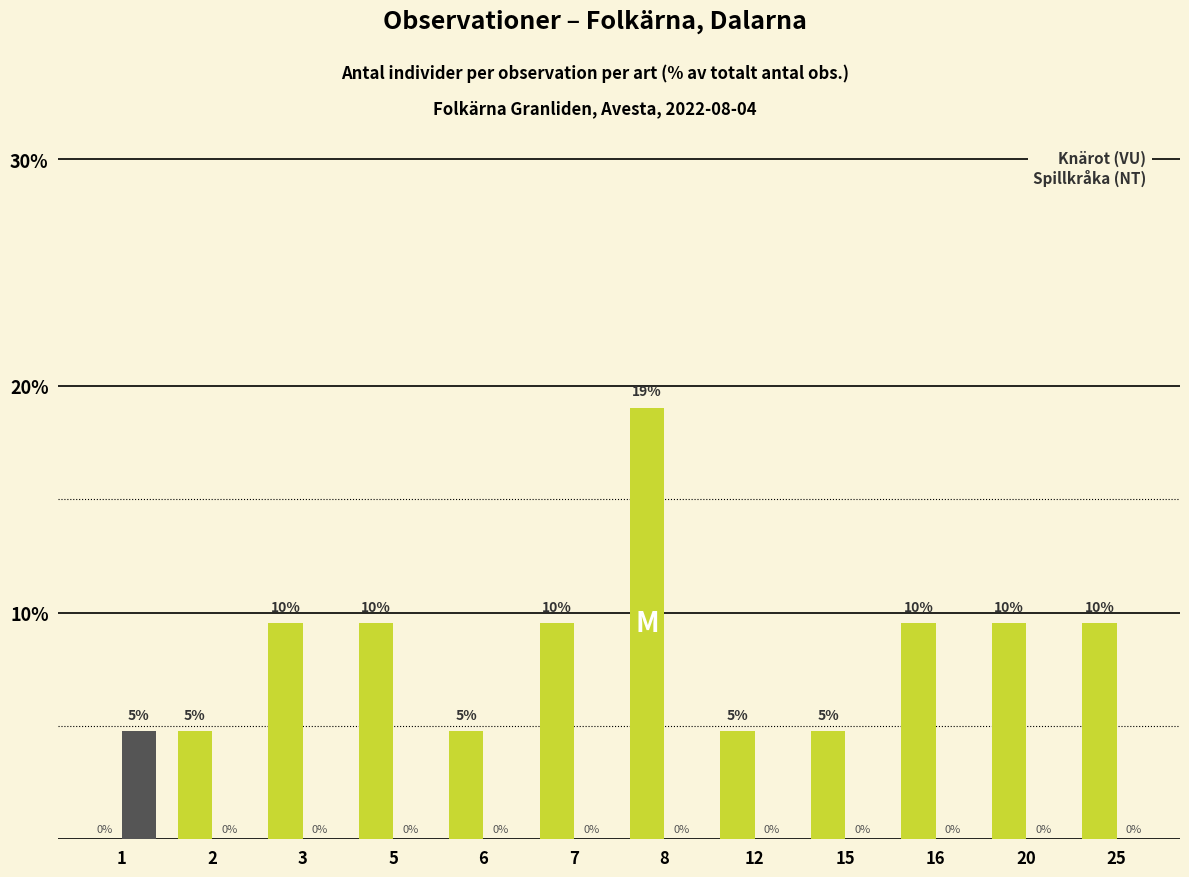

At which category is the sum across all series the highest?

8